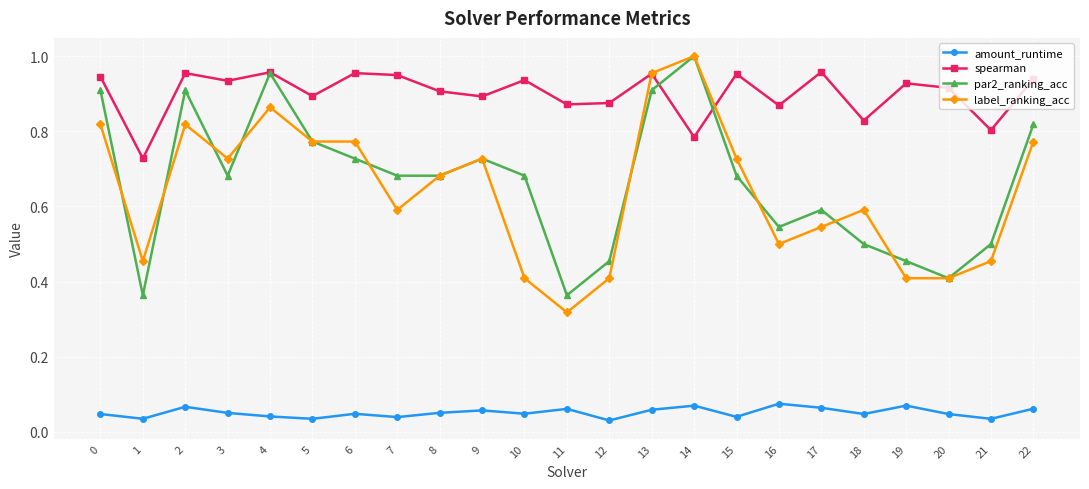

Where is the first local minimum for par2_ranking_acc?

1